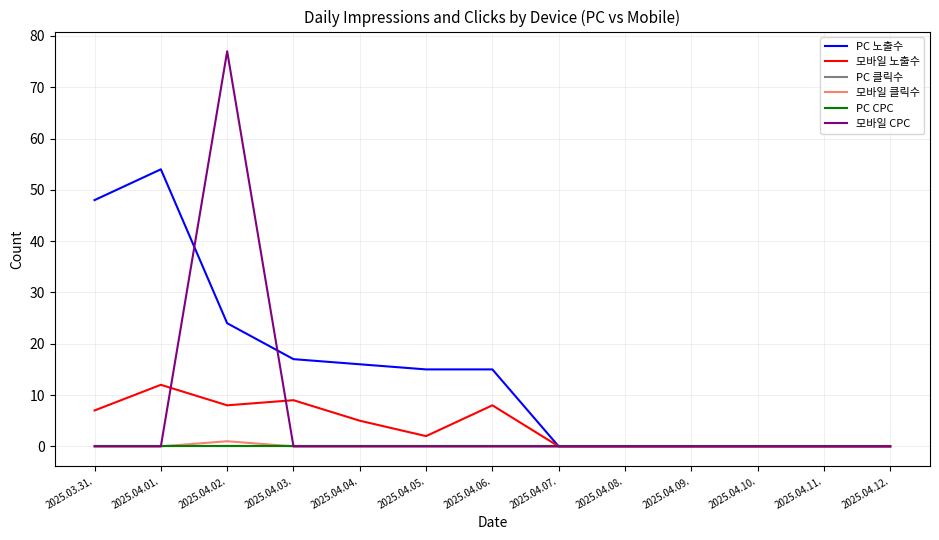

Reading left to right, extract all data points from this chart.

PC 노출수: 2025.03.31.=48	2025.04.01.=54	2025.04.02.=24	2025.04.03.=17	2025.04.04.=16	2025.04.05.=15	2025.04.06.=15	2025.04.07.=0	2025.04.08.=0	2025.04.09.=0	2025.04.10.=0	2025.04.11.=0	2025.04.12.=0
모바일 노출수: 2025.03.31.=7	2025.04.01.=12	2025.04.02.=8	2025.04.03.=9	2025.04.04.=5	2025.04.05.=2	2025.04.06.=8	2025.04.07.=0	2025.04.08.=0	2025.04.09.=0	2025.04.10.=0	2025.04.11.=0	2025.04.12.=0
PC 클릭수: 2025.03.31.=0	2025.04.01.=0	2025.04.02.=0	2025.04.03.=0	2025.04.04.=0	2025.04.05.=0	2025.04.06.=0	2025.04.07.=0	2025.04.08.=0	2025.04.09.=0	2025.04.10.=0	2025.04.11.=0	2025.04.12.=0
모바일 클릭수: 2025.03.31.=0	2025.04.01.=0	2025.04.02.=1	2025.04.03.=0	2025.04.04.=0	2025.04.05.=0	2025.04.06.=0	2025.04.07.=0	2025.04.08.=0	2025.04.09.=0	2025.04.10.=0	2025.04.11.=0	2025.04.12.=0
PC CPC: 2025.03.31.=0	2025.04.01.=0	2025.04.02.=0	2025.04.03.=0	2025.04.04.=0	2025.04.05.=0	2025.04.06.=0	2025.04.07.=0	2025.04.08.=0	2025.04.09.=0	2025.04.10.=0	2025.04.11.=0	2025.04.12.=0
모바일 CPC: 2025.03.31.=0	2025.04.01.=0	2025.04.02.=77	2025.04.03.=0	2025.04.04.=0	2025.04.05.=0	2025.04.06.=0	2025.04.07.=0	2025.04.08.=0	2025.04.09.=0	2025.04.10.=0	2025.04.11.=0	2025.04.12.=0